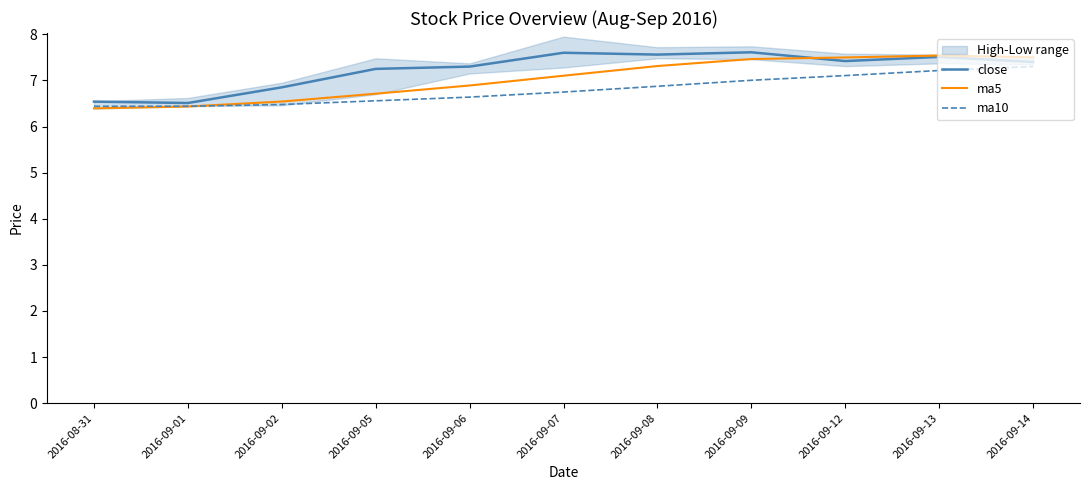

Which has a higher value, 2016-09-06 or 2016-09-07?

2016-09-07